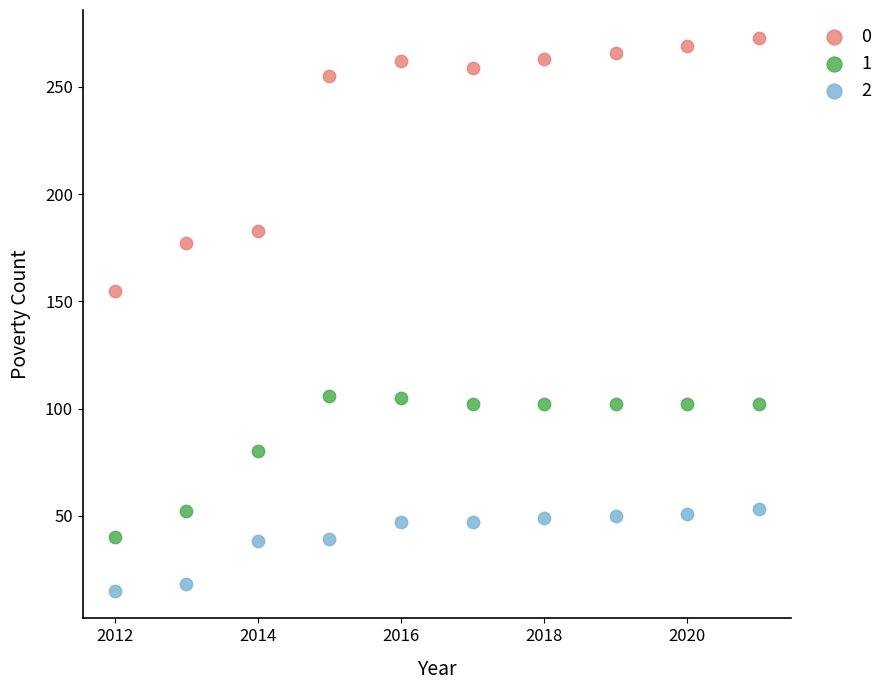

Across all data points, what is the range of X values (max minus min)?

9